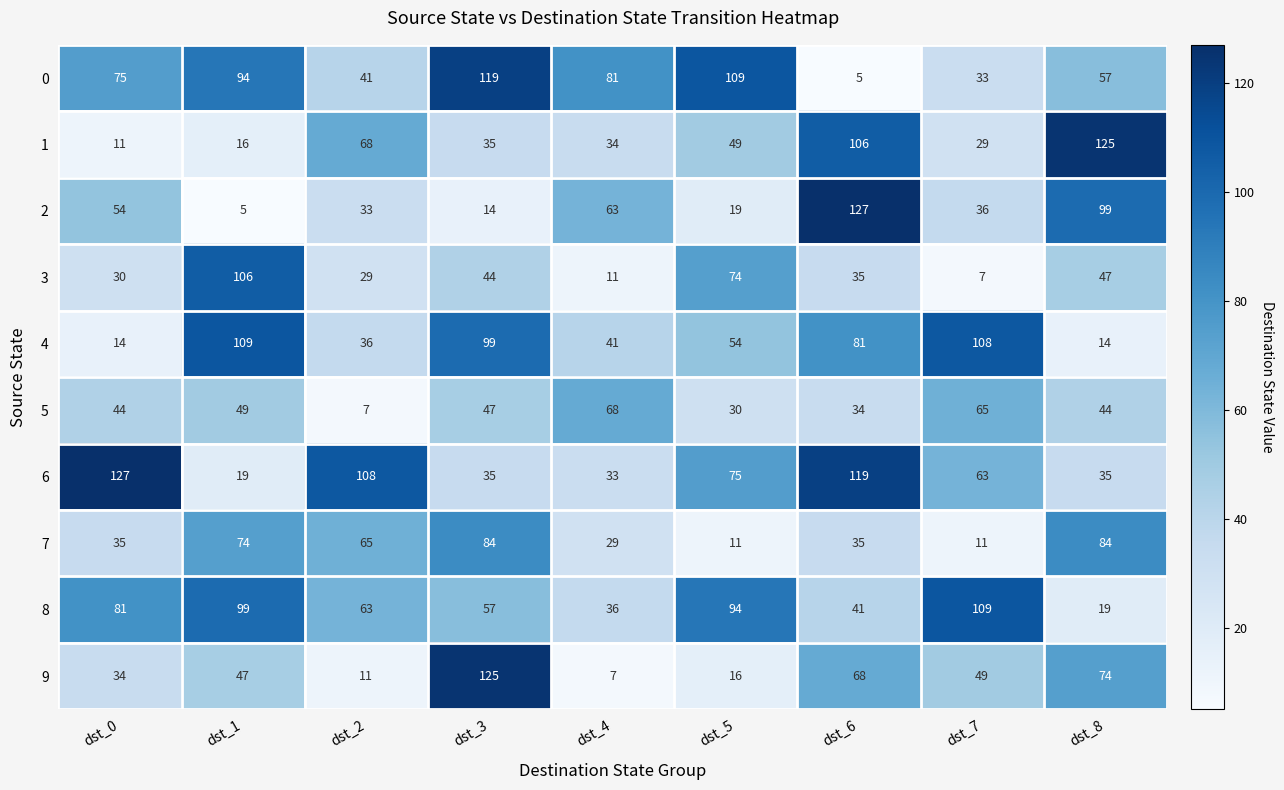

Where does the 1 series first go above 35?

dst_2